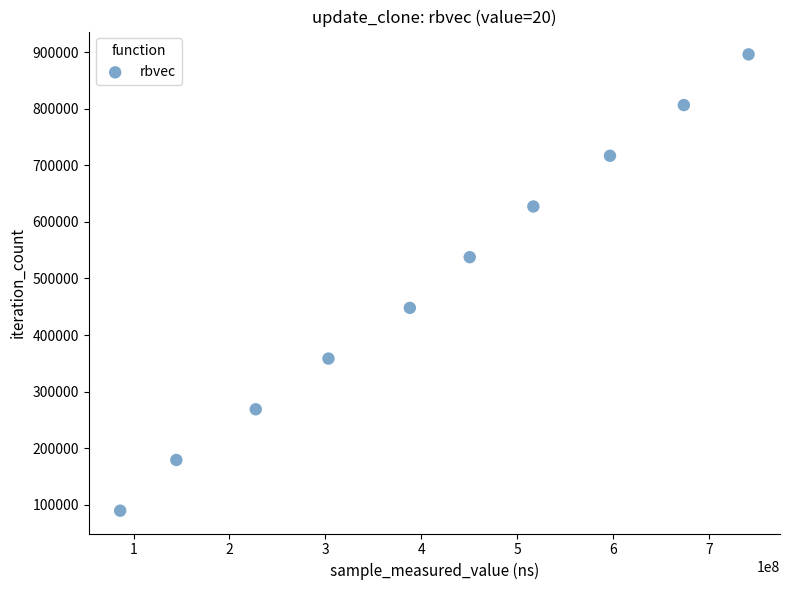

What is the average X value?

412941215